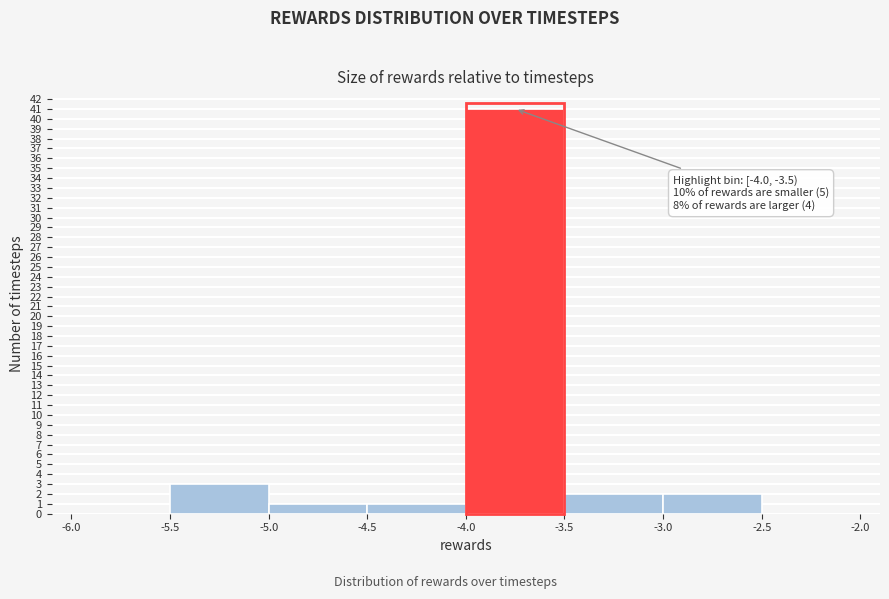

Over which range of the x-axis is the bar tallest?

-4.0 to -3.5